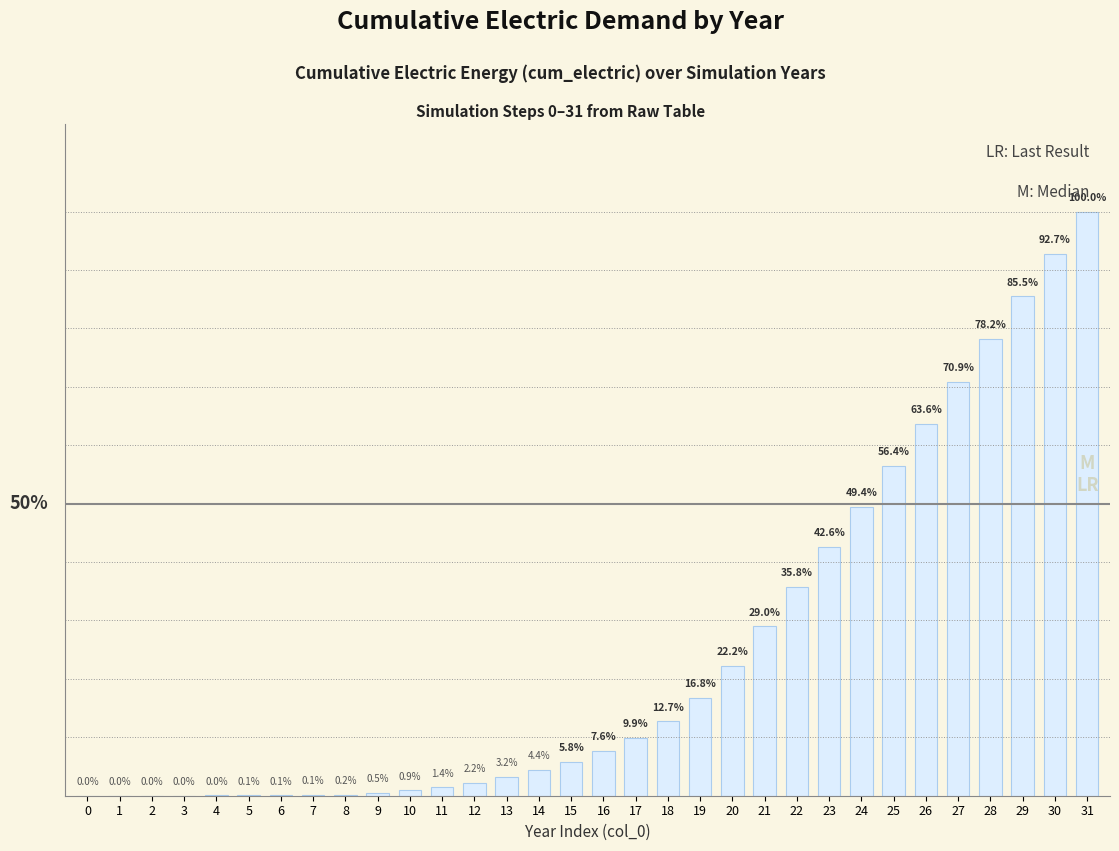

List the labels in order of value, smallest first.

0, 1, 2, 3, 4, 5, 6, 7, 8, 9, 10, 11, 12, 13, 14, 15, 16, 17, 18, 19, 20, 21, 22, 23, 24, 25, 26, 27, 28, 29, 30, 31